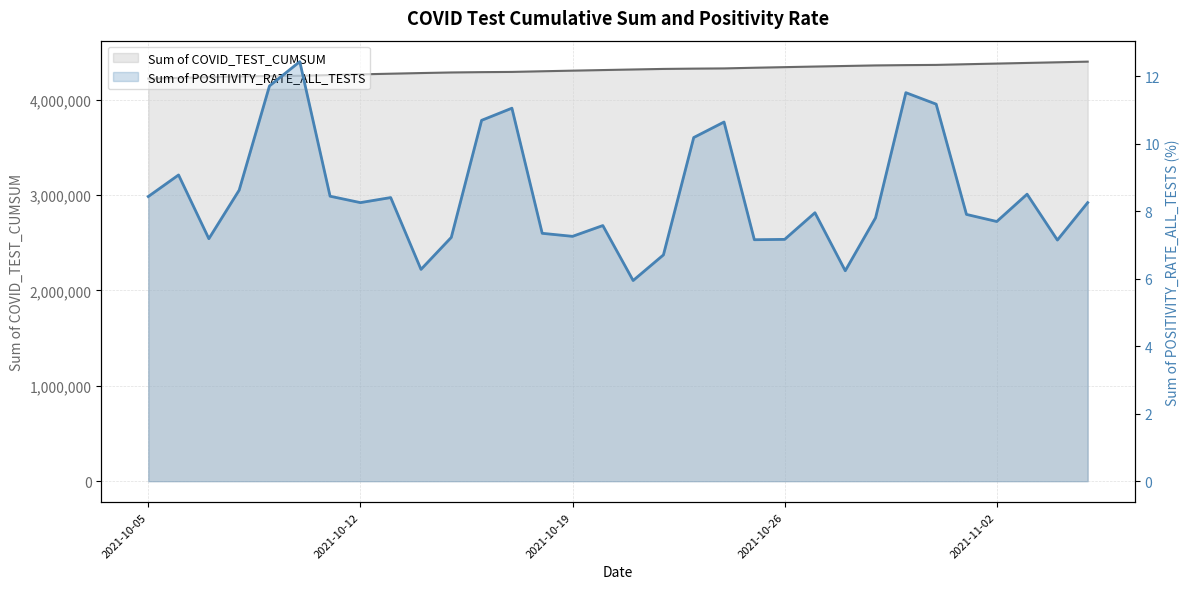

What is the total value across all series at 2021-10-12?

4265702.3